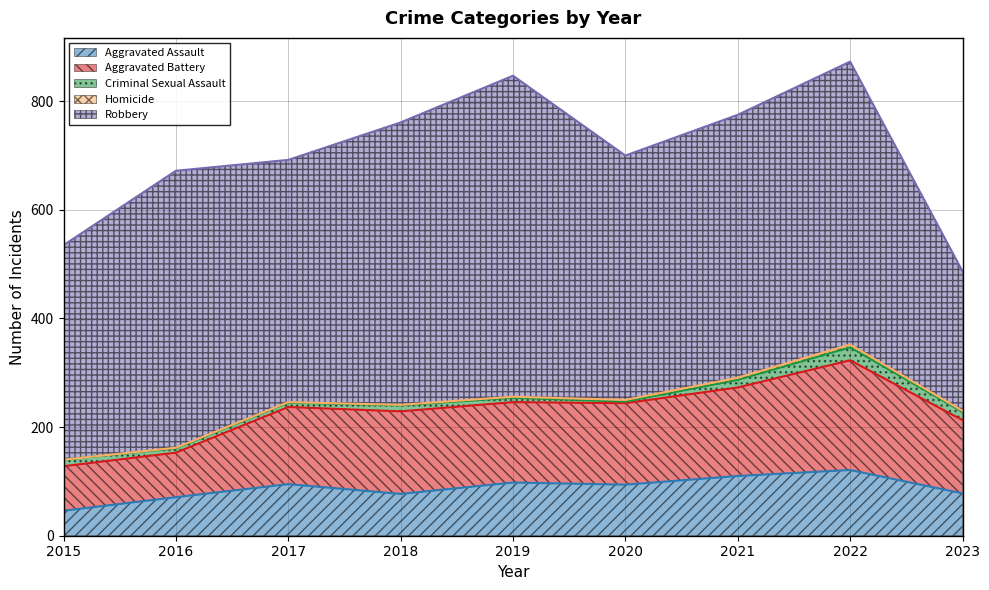

What is the difference between the Criminal Sexual Assault values at 2019 and 2022?

16